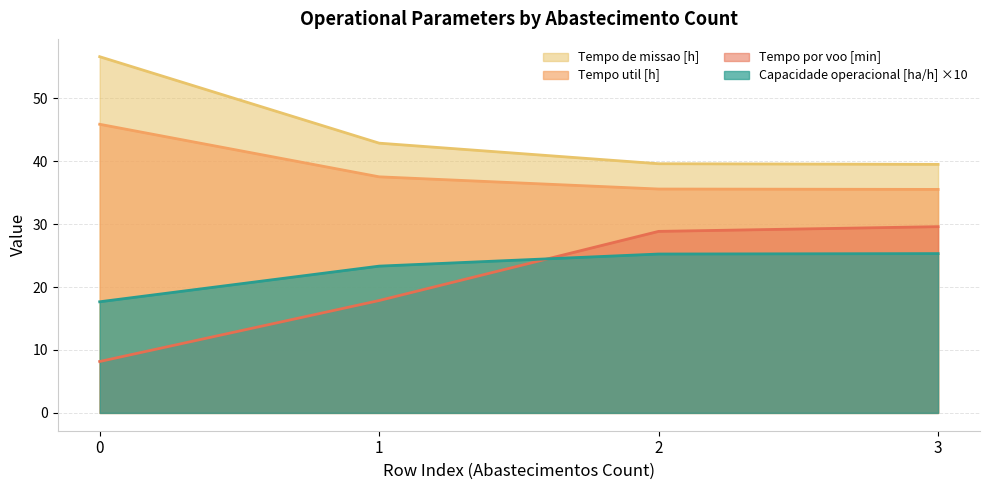

How many lines are shown in the chart?

4